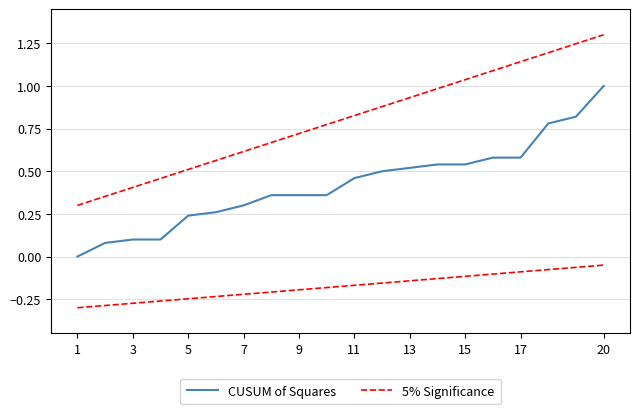

What is the total value across all series at 1?

0.3